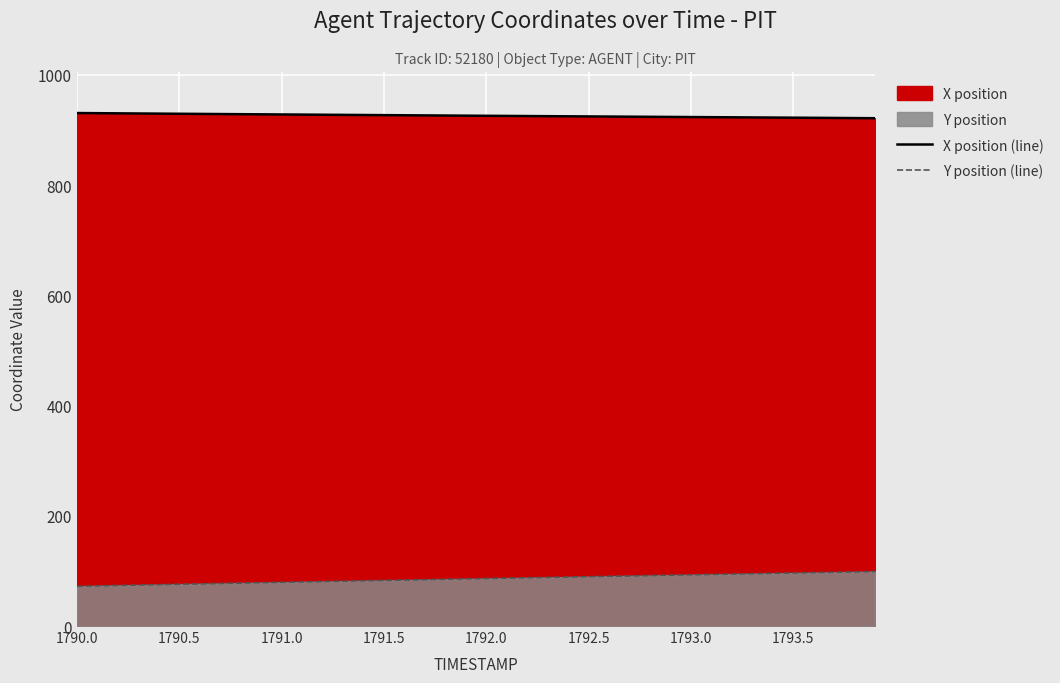

Which series has the largest range (max minus min)?

Y position (line)